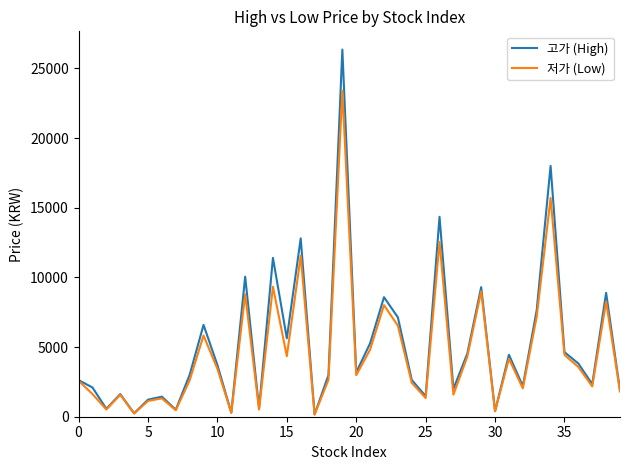

What is the highest value of the 고가 (High) series?

26350